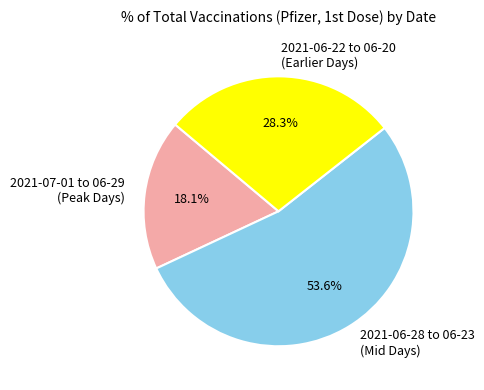

Between 2021-07-01 to 06-29 (Peak Days) and 2021-06-28 to 06-23 (Mid Days), which is larger?

2021-06-28 to 06-23 (Mid Days)